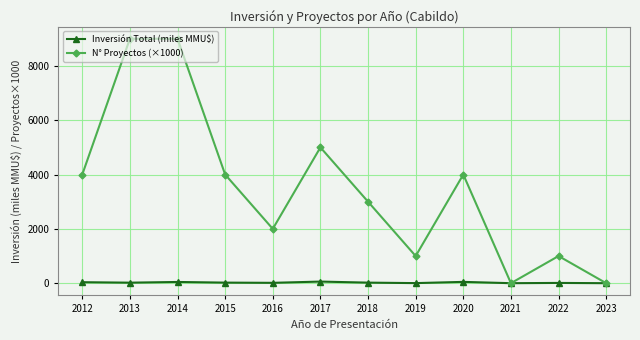

Is it true that Inversión Total (miles MMU$) equals 48.4 at 2020?

True